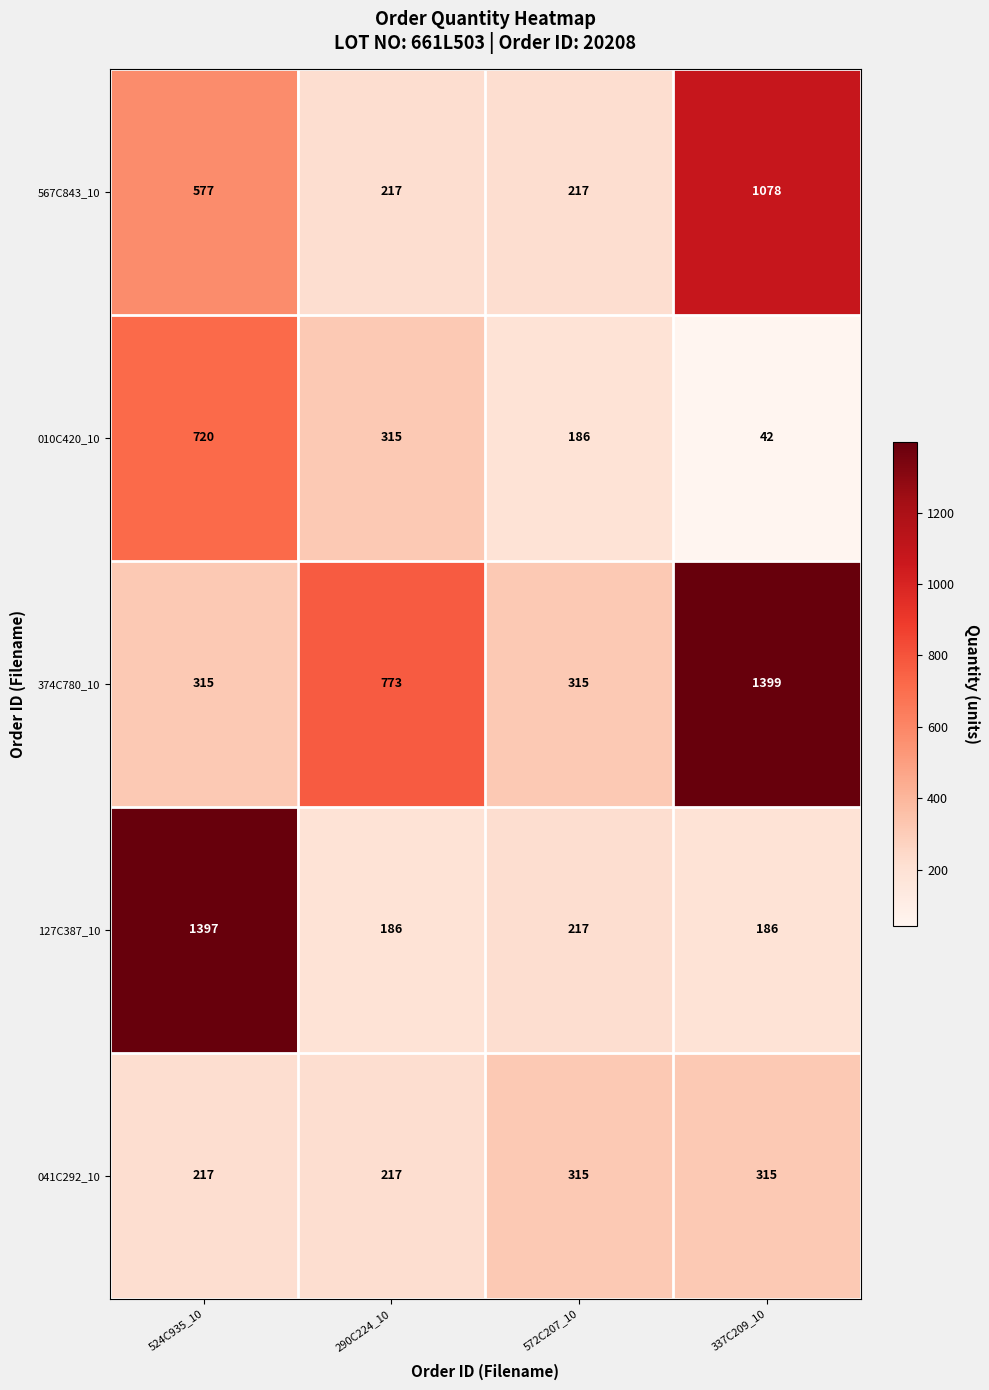

How many series are shown in this chart?

5